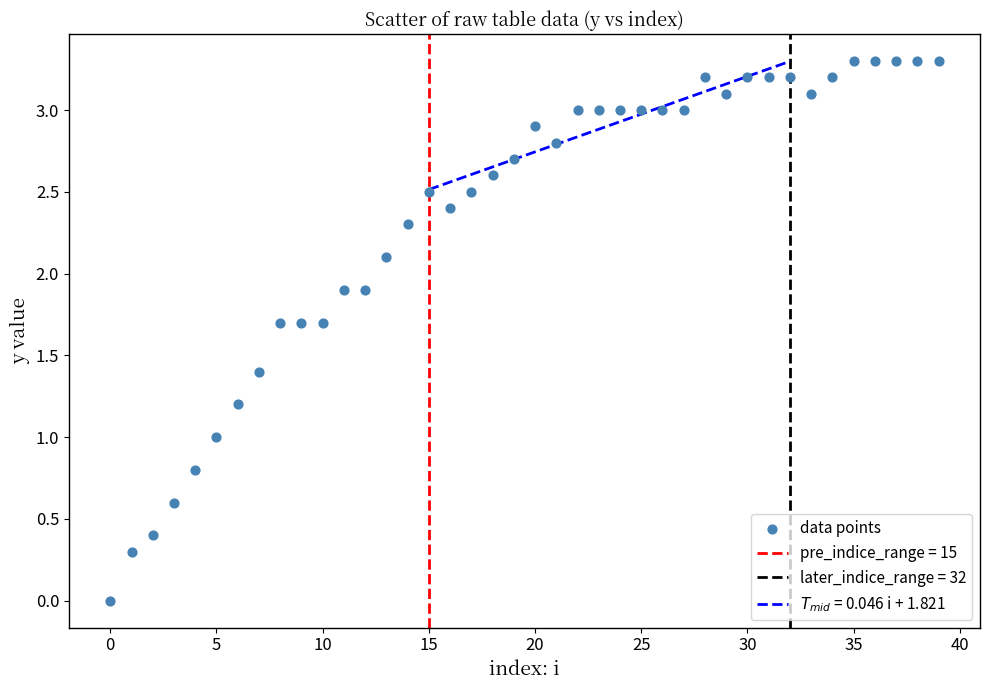

What is the range of Y values (max minus min)?

3.3